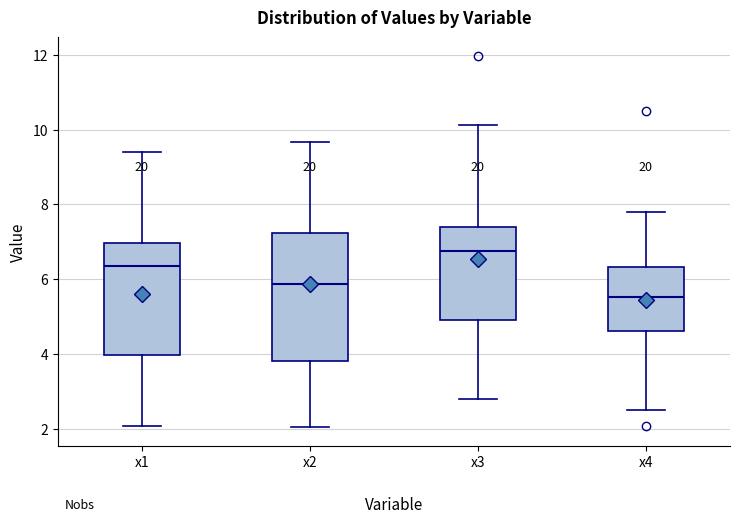

Which box has the highest median line?

x3